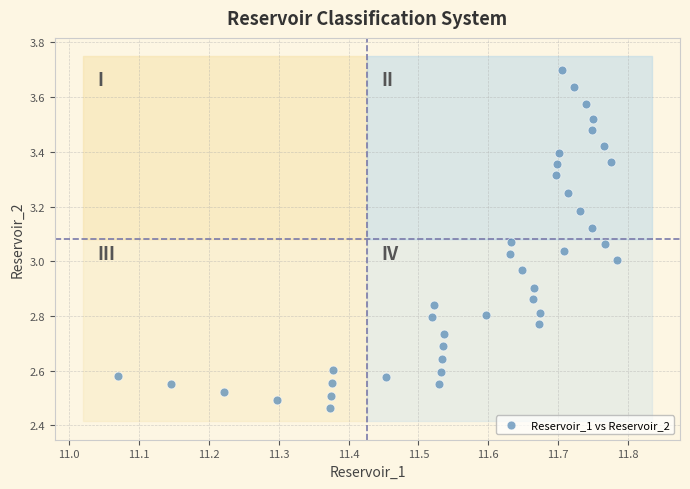

What is the range of Y values (max minus min)?

1.2